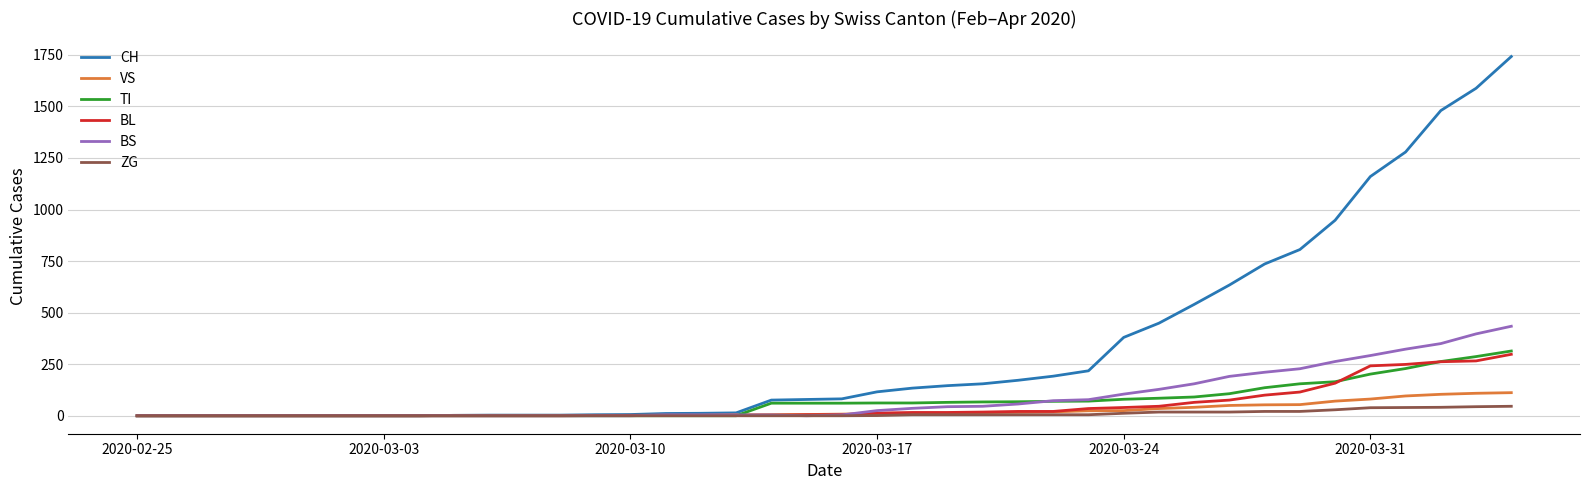

Which series has the largest range (max minus min)?

CH